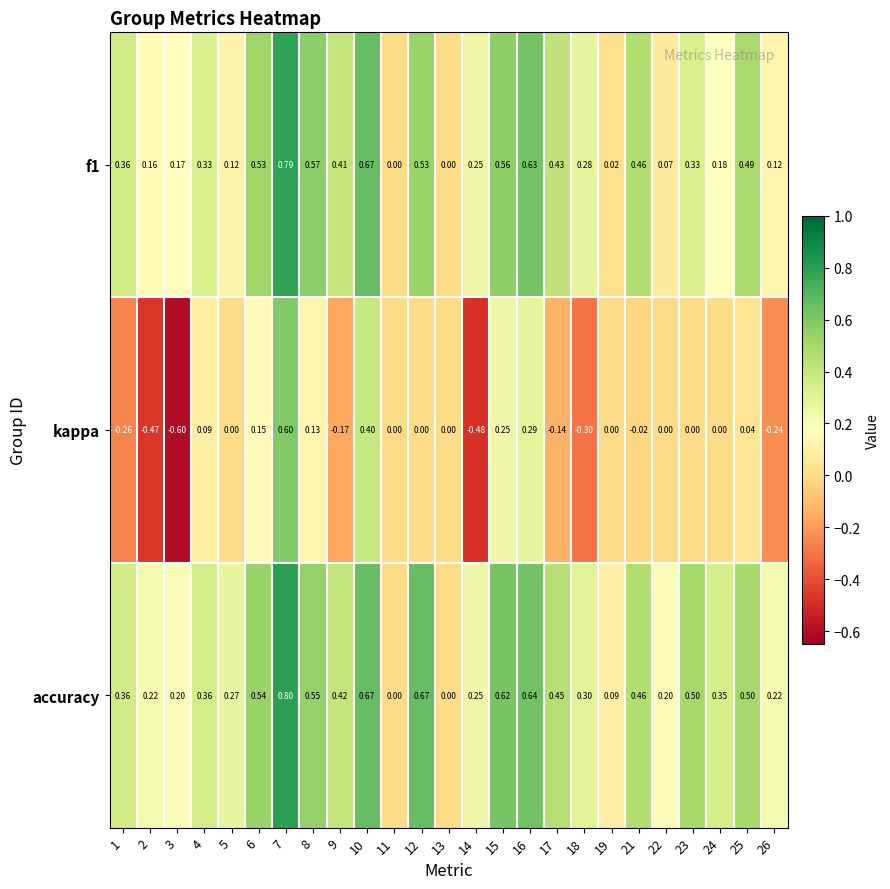

Which series has the largest total across all categories?

accuracy